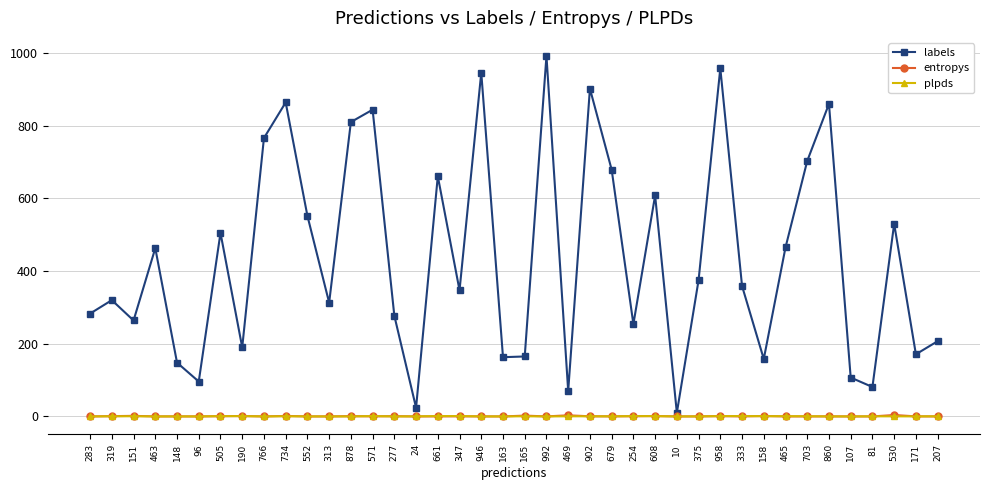

Between 24 and 375, which series saw the biggest shift?

labels